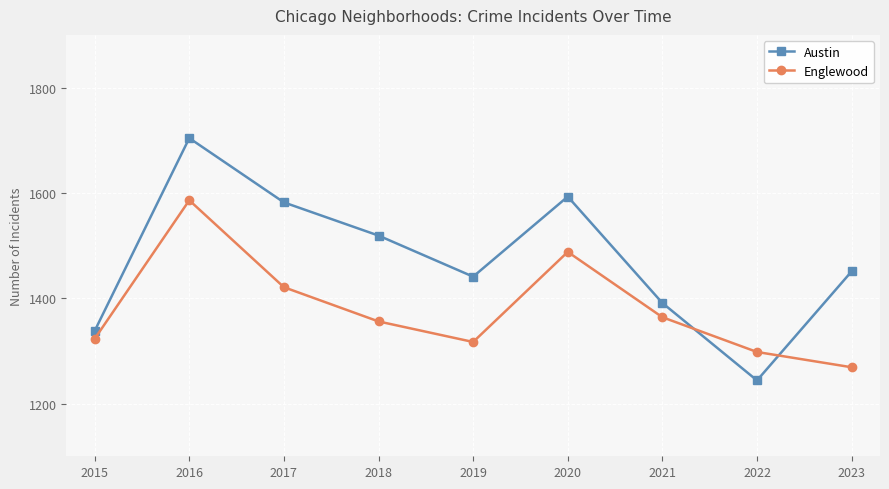

What is the total value across all series at 2017?

3003